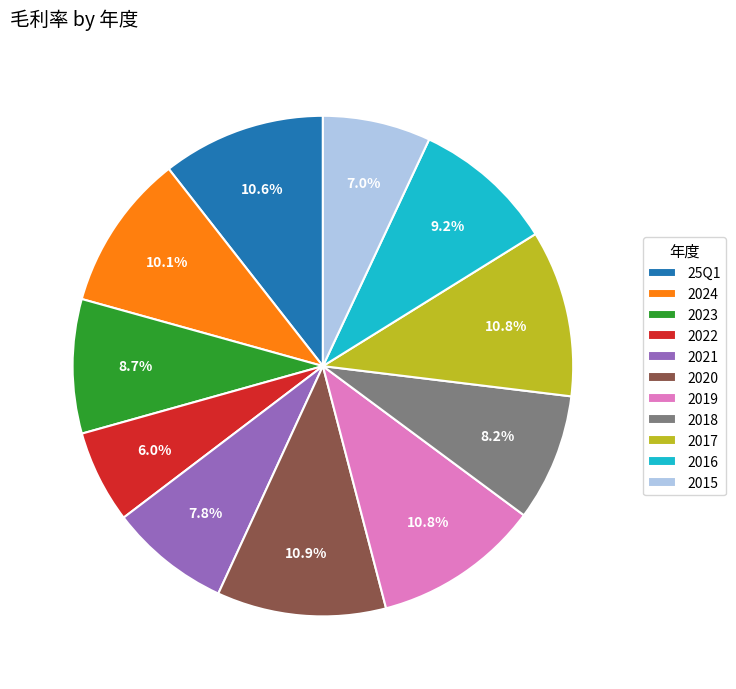

To the nearest percent, what is the combined percentage of 2016 and 2018?

17%